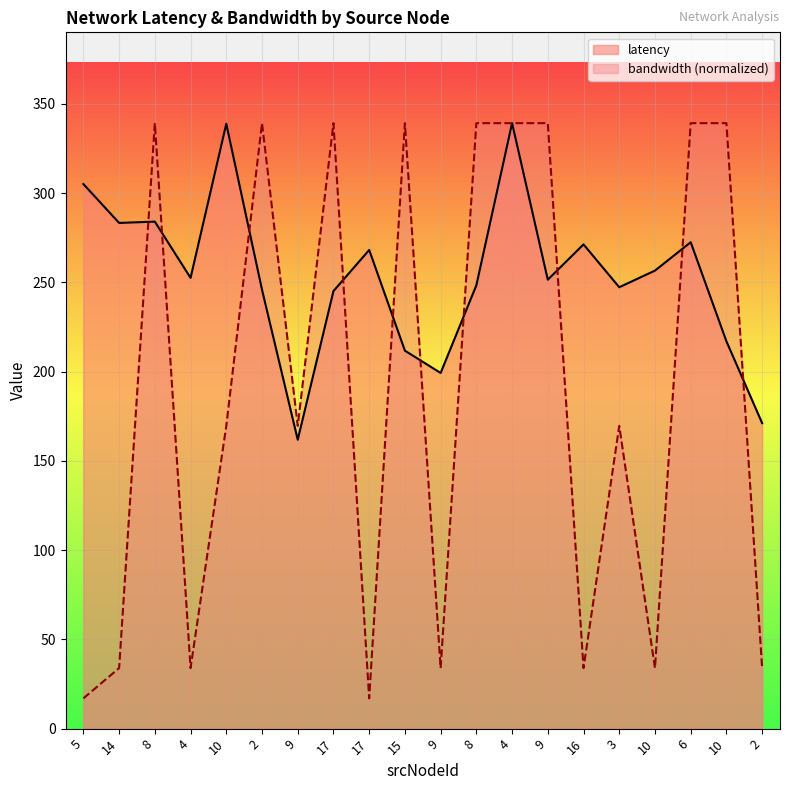

What is the label of the 10th point from the right?

9